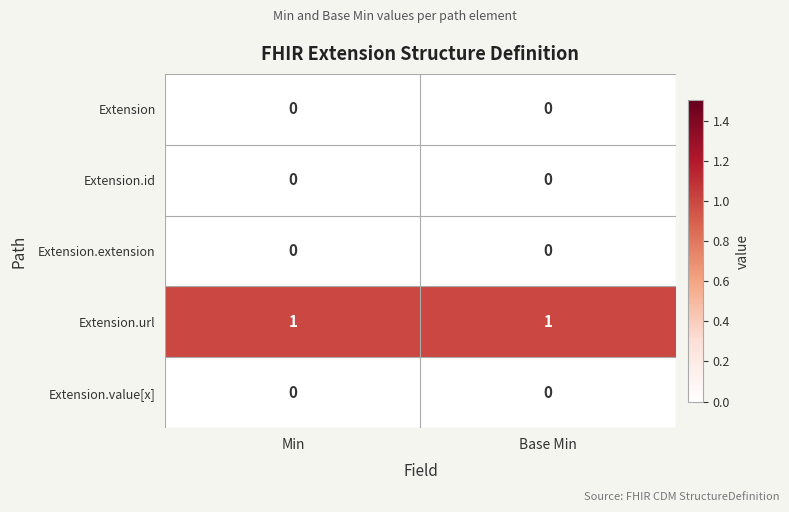

Which series has the largest total across all categories?

Extension.url